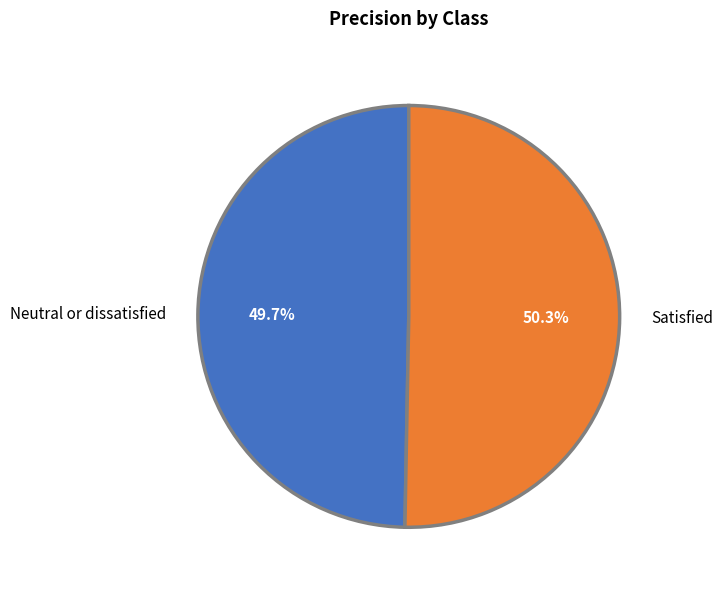

Is it true that Neutral or dissatisfied is 62% of the pie?

False